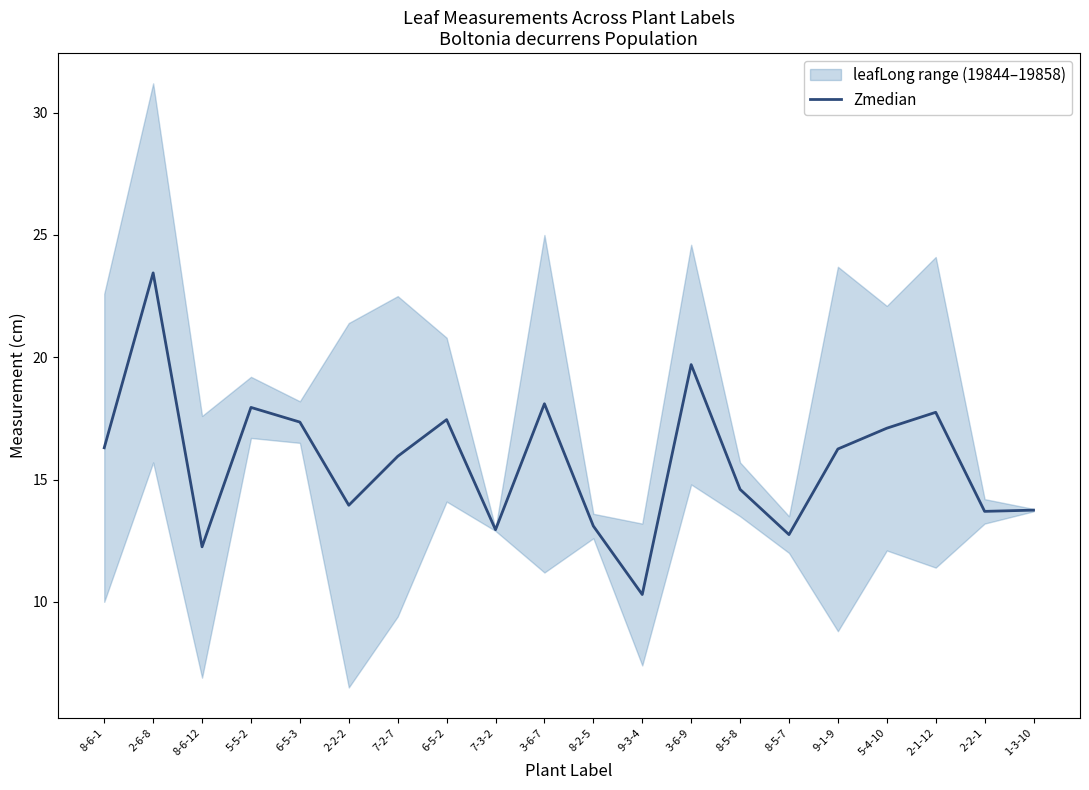

How many values are below 16?

10